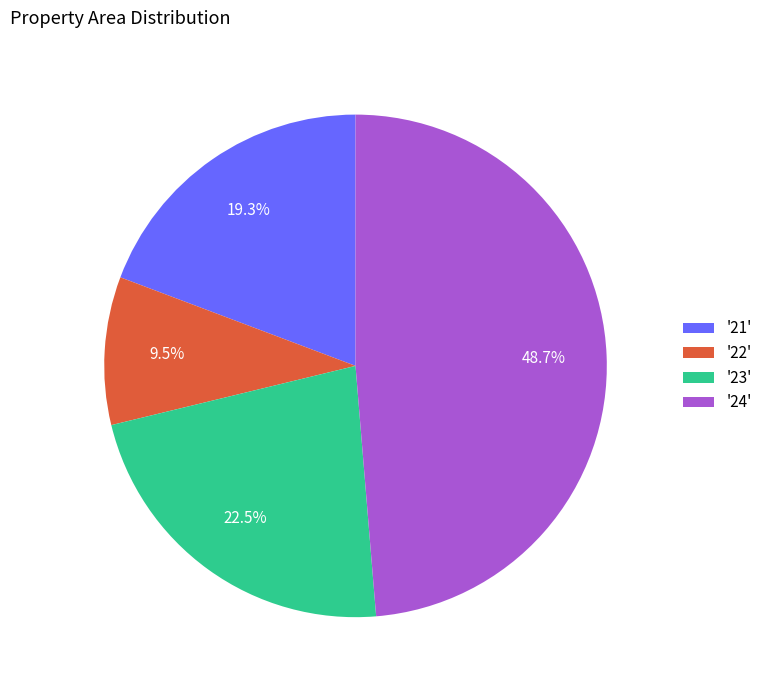

Does any single category account for the majority?

No